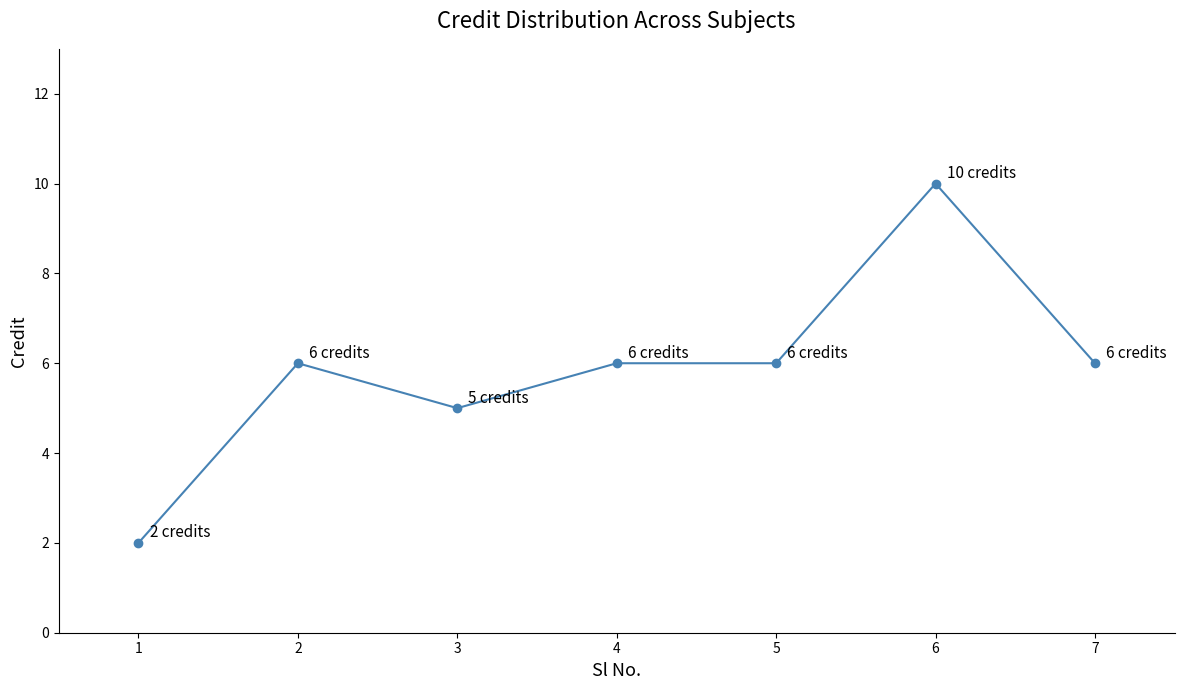

Approximately how many times larger is the value at 4 compared to 5?

1.0